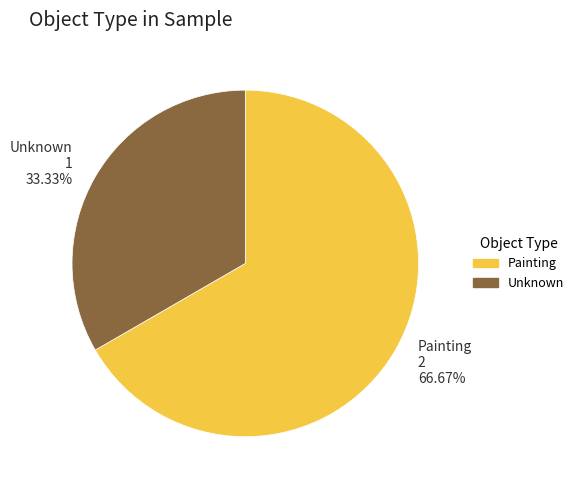

To the nearest percent, what percentage of the pie is Painting?

67%